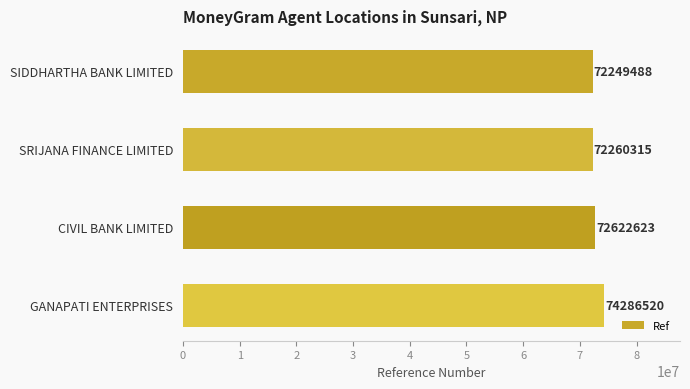

Rank the categories by value from lowest to highest.

SIDDHARTHA BANK LIMITED, SRIJANA FINANCE LIMITED, CIVIL BANK LIMITED, GANAPATI ENTERPRISES